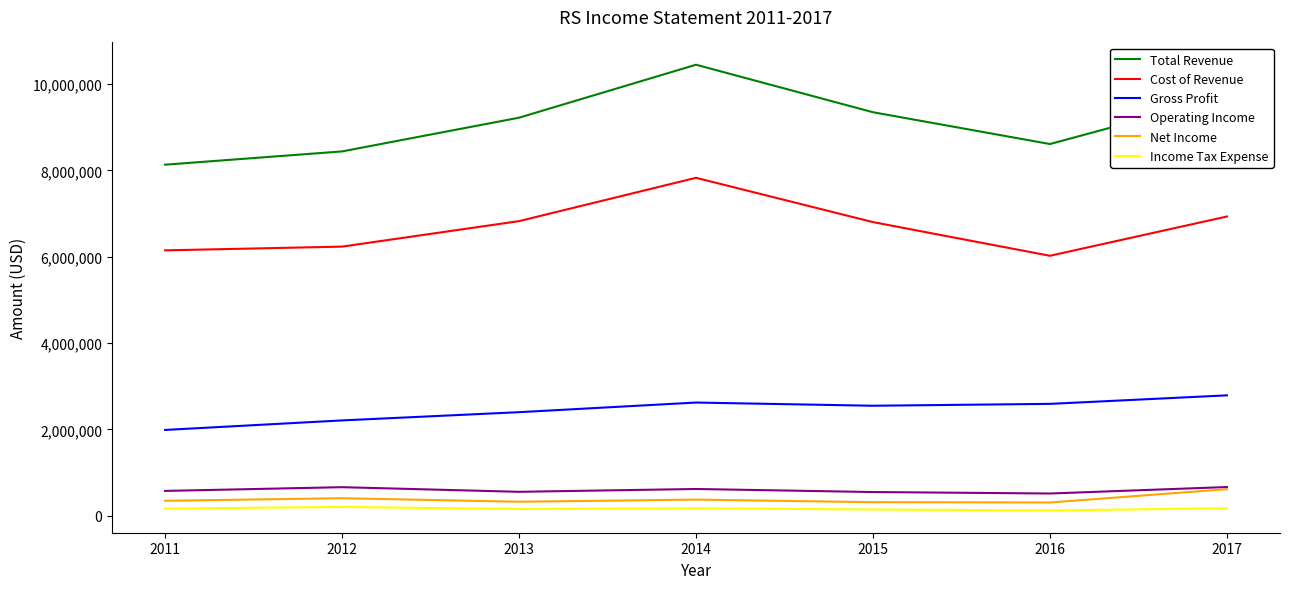

What is the sum of all Gross Profit values?

17136500